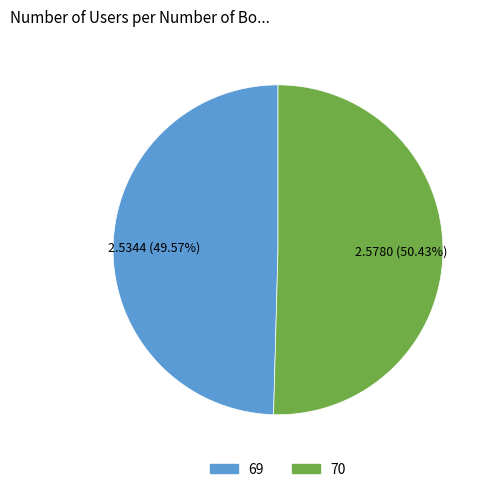

Which slice is the smallest?

69